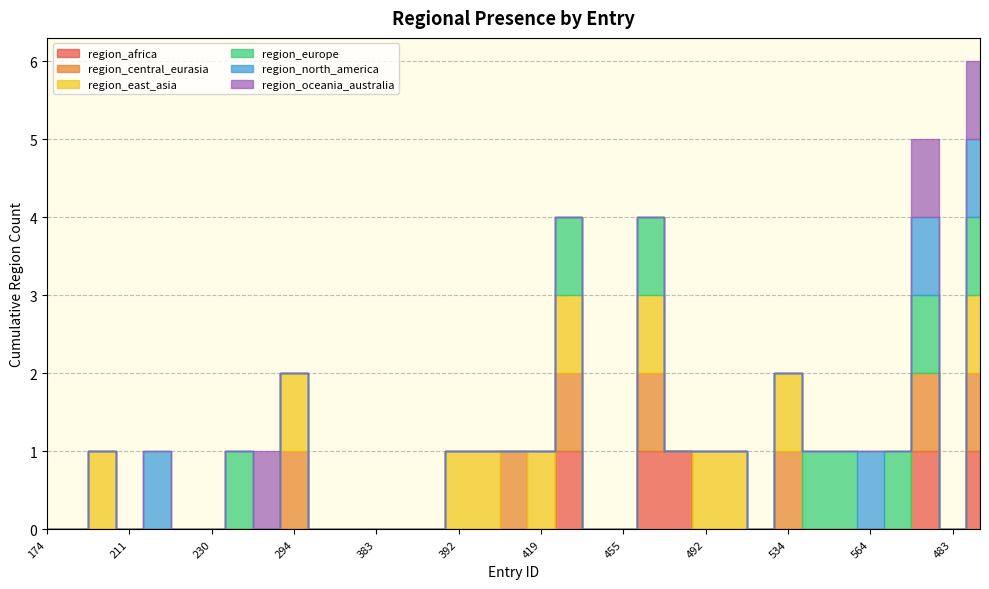

What is the label of the 18th point from the right?

416